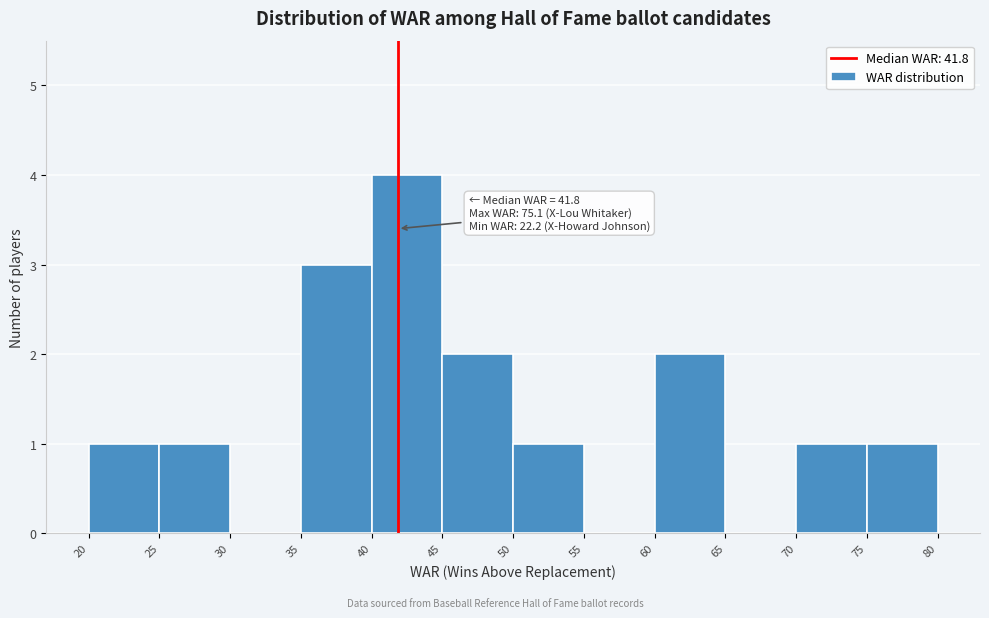

Over which range of the x-axis is the bar tallest?

40 to 45